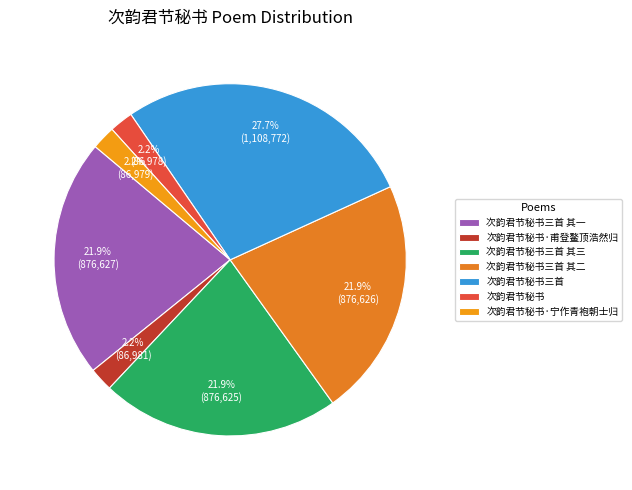

Does 次韵君节秘书三首 其三 account for over 50% of the chart?

No